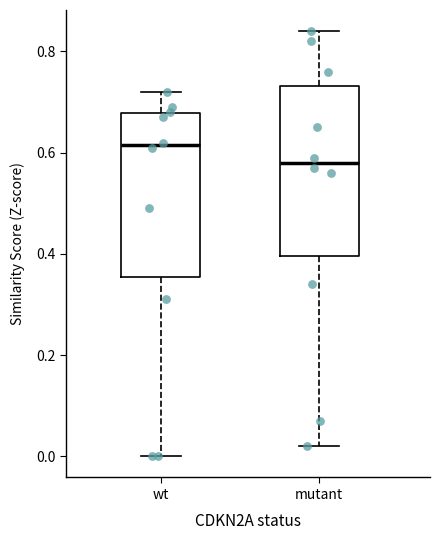

Which box has the lowest median line?

mutant